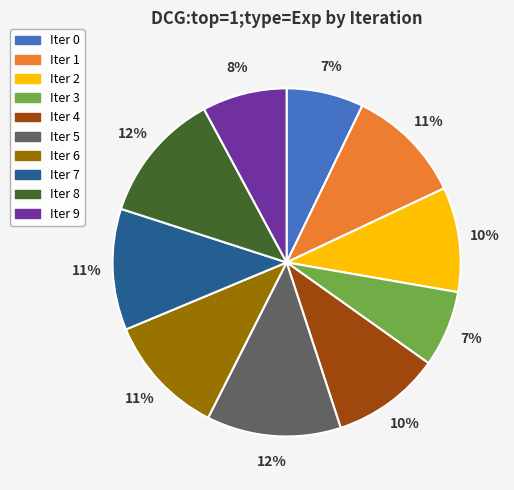

To the nearest percent, what is the difference between the largest and smallest slice percentages?

5%